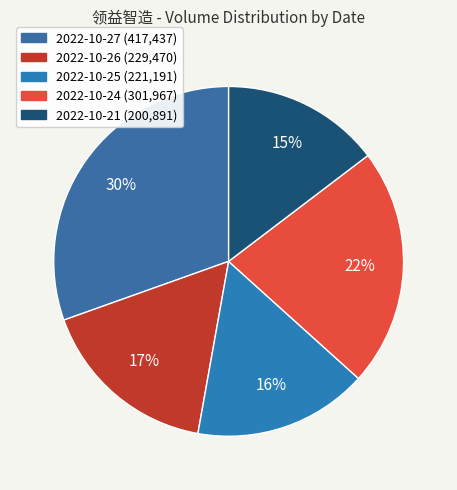

Count the number of slices in the pie.

5